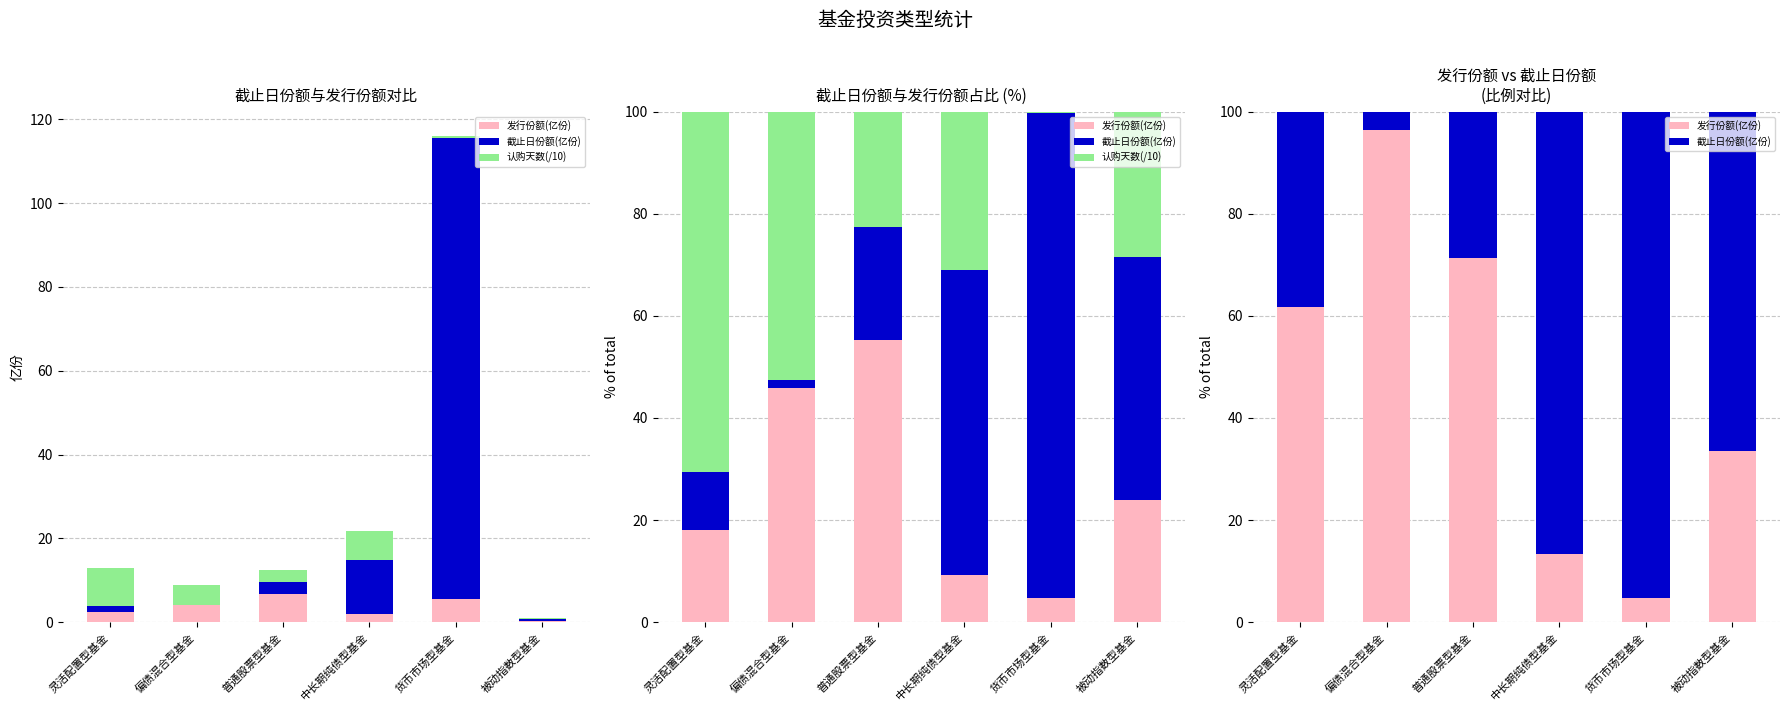

How many series are shown in this chart?

3